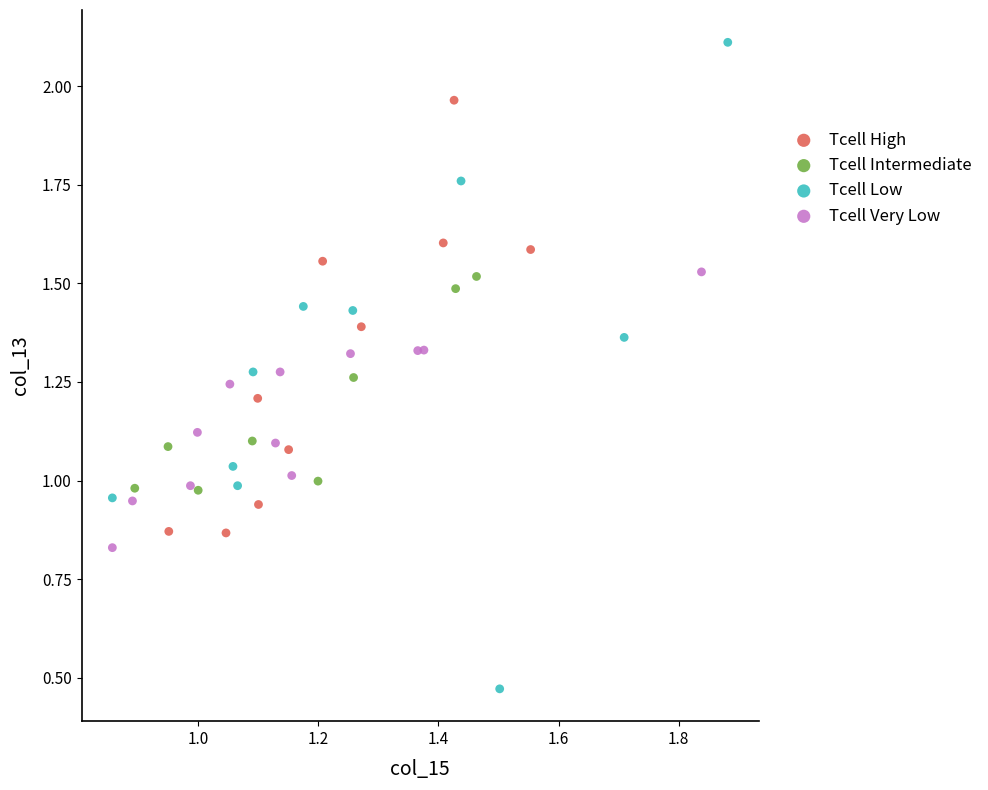

Which series has the largest Y range (max minus min)?

Tcell Low